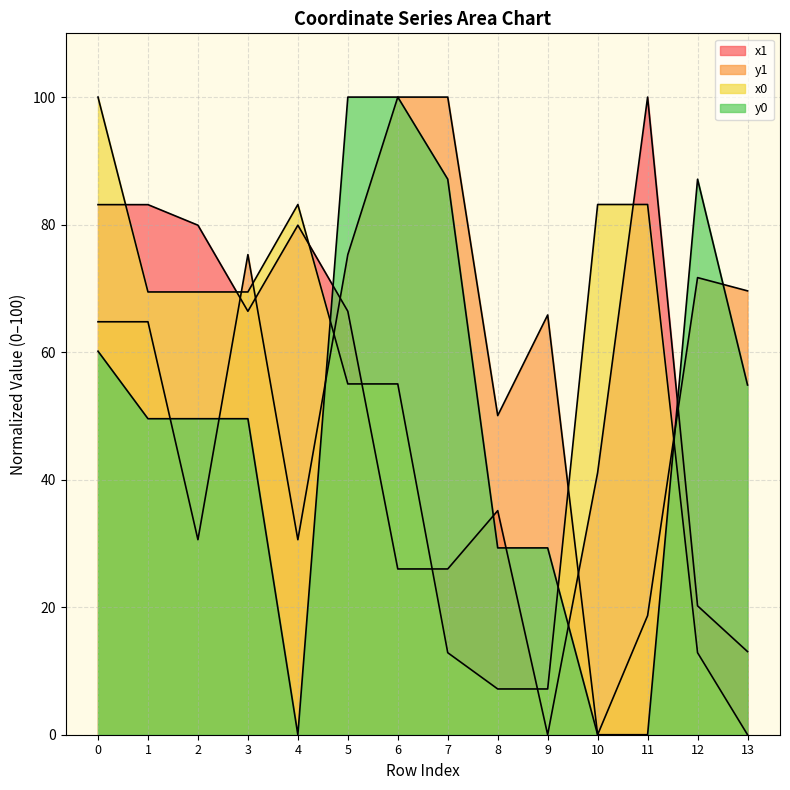

What is the average value of the y0 series?

49.8